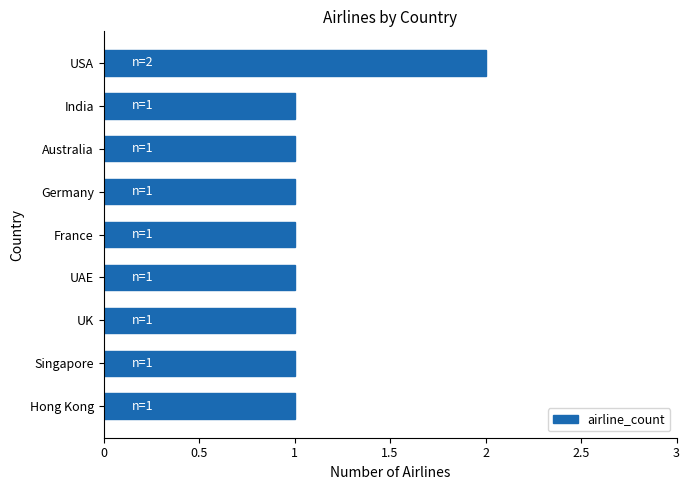

Count the number of data series in this chart.

1